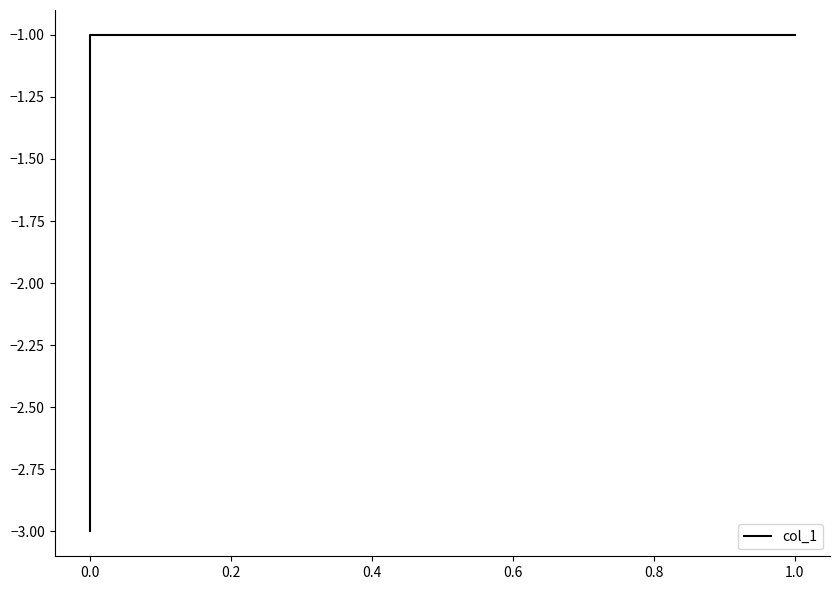

True or false: there are more than 1 points higher than both neighbors.

False